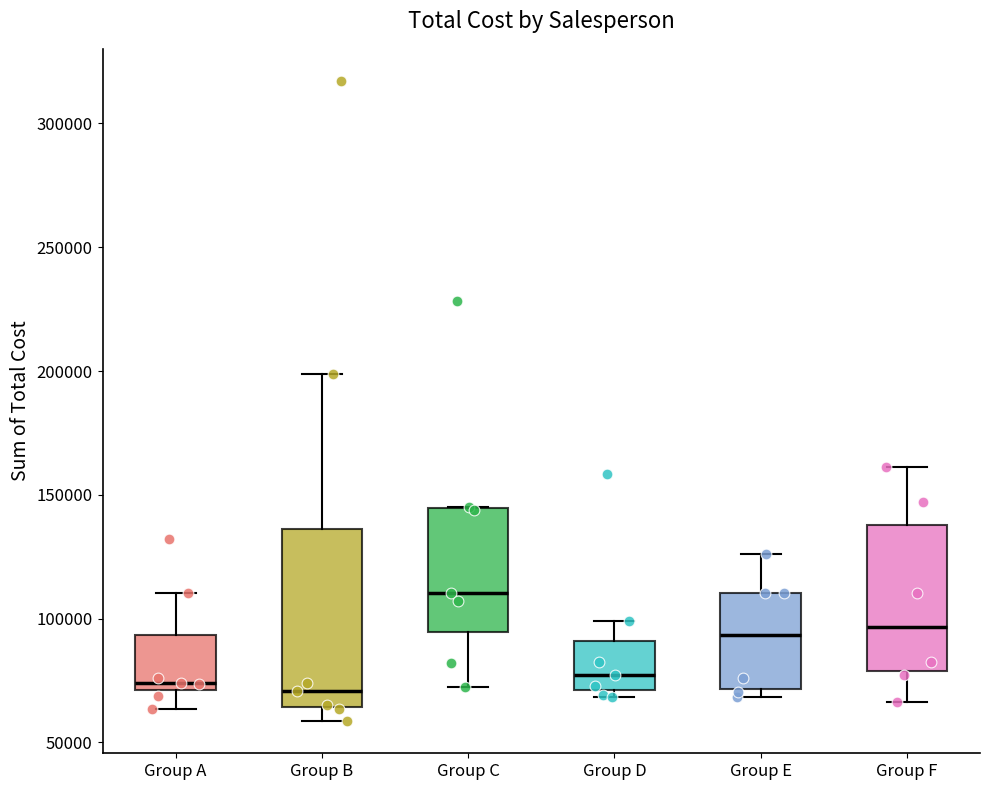

Which box is the tallest, from its lower edge to its upper edge?

Group B